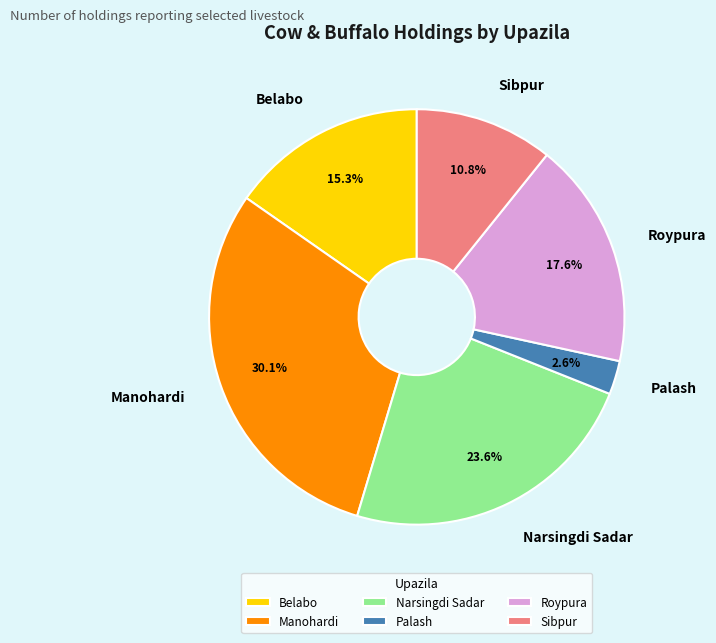

To the nearest percent, what portion does Palash represent?

3%